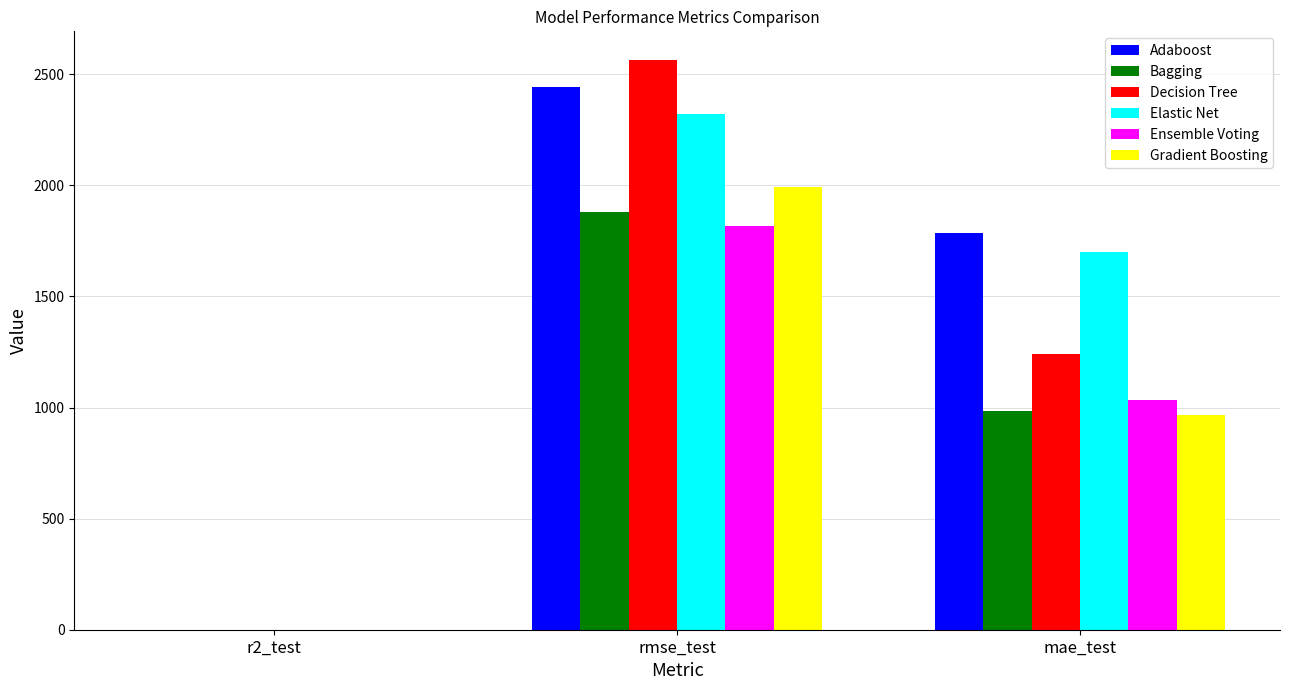

What is the average value of the Ensemble Voting series?

950.4